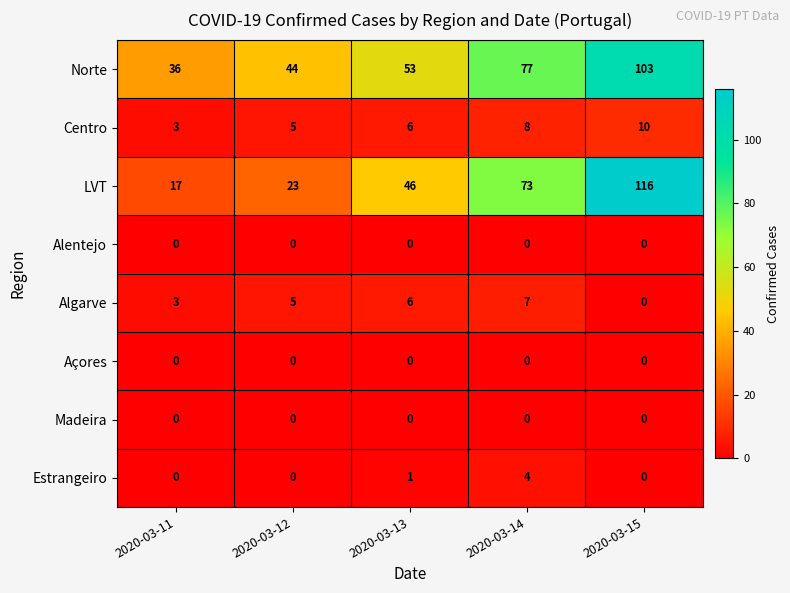

At which category does the chart reach its peak across all series?

2020-03-15